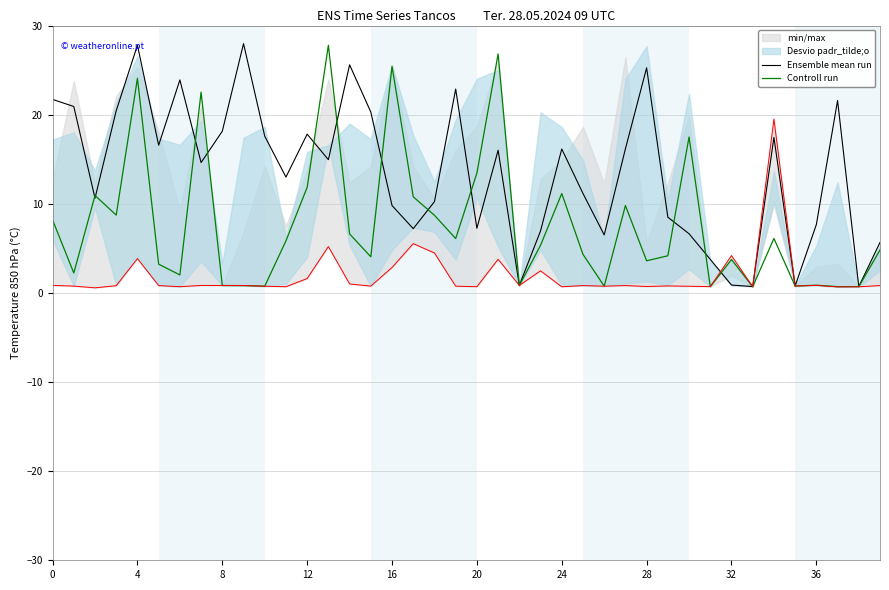

What is the spread (max minus min) of values at 29?

4.3